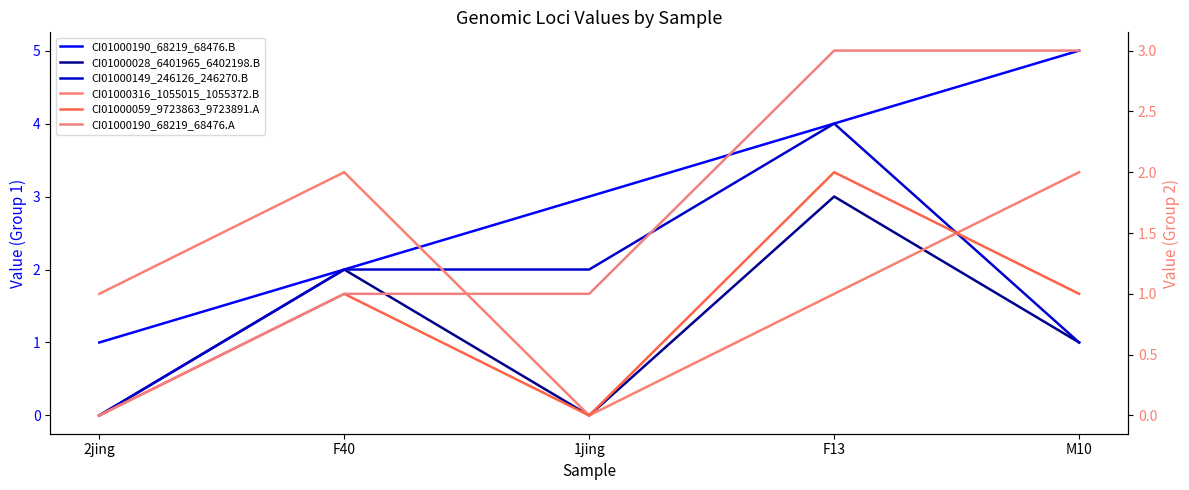

Rank the categories by CI01000059_9723863_9723891.A value from lowest to highest.

2jing, 1jing, F40, M10, F13